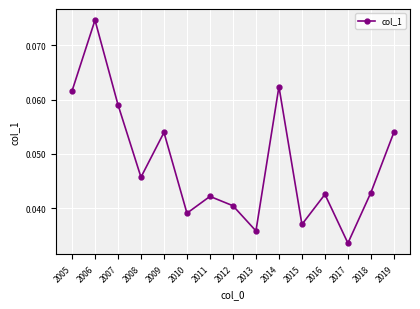

The chart shows a value of 0.1 at 2015. True or false?

False